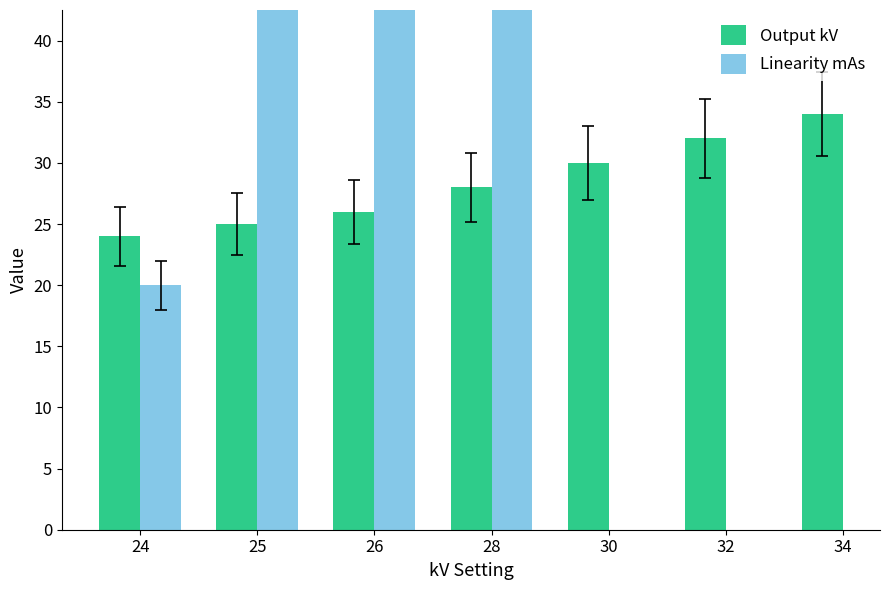

What is the value of the Output kV bar at the 1st from the left?

24